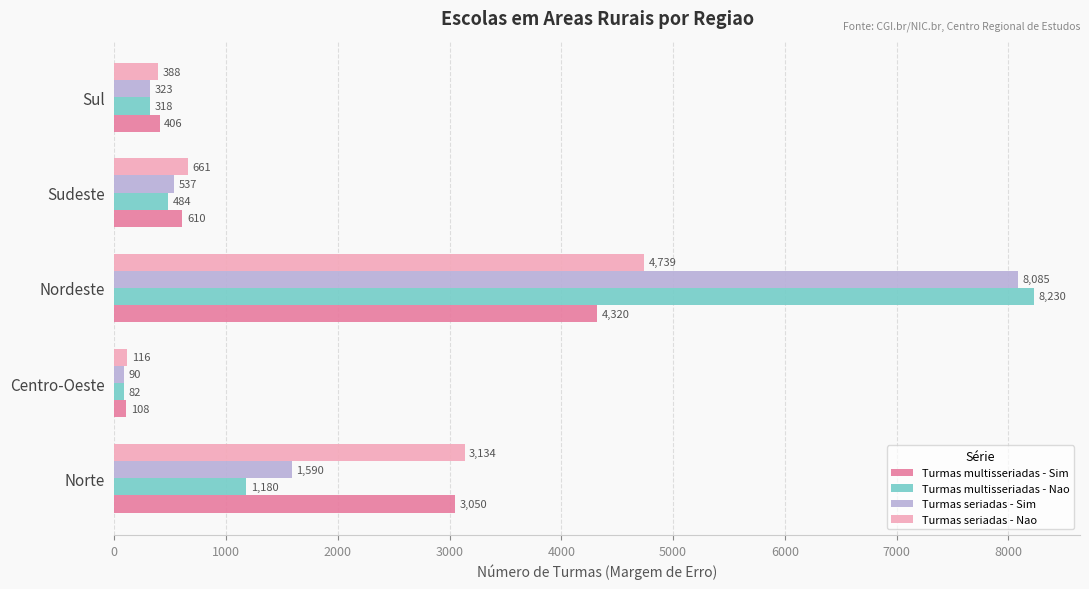

Which category has the highest value across all series?

Nordeste